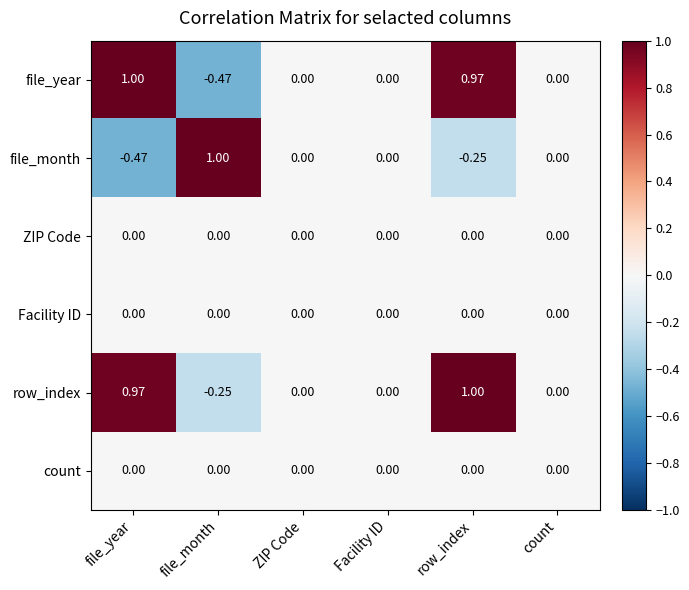

What is the greatest value displayed?

1.0